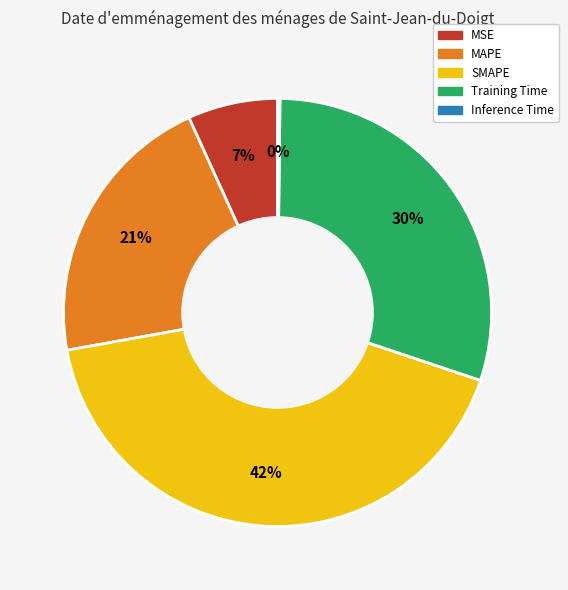

Is Training Time the majority of the pie?

No